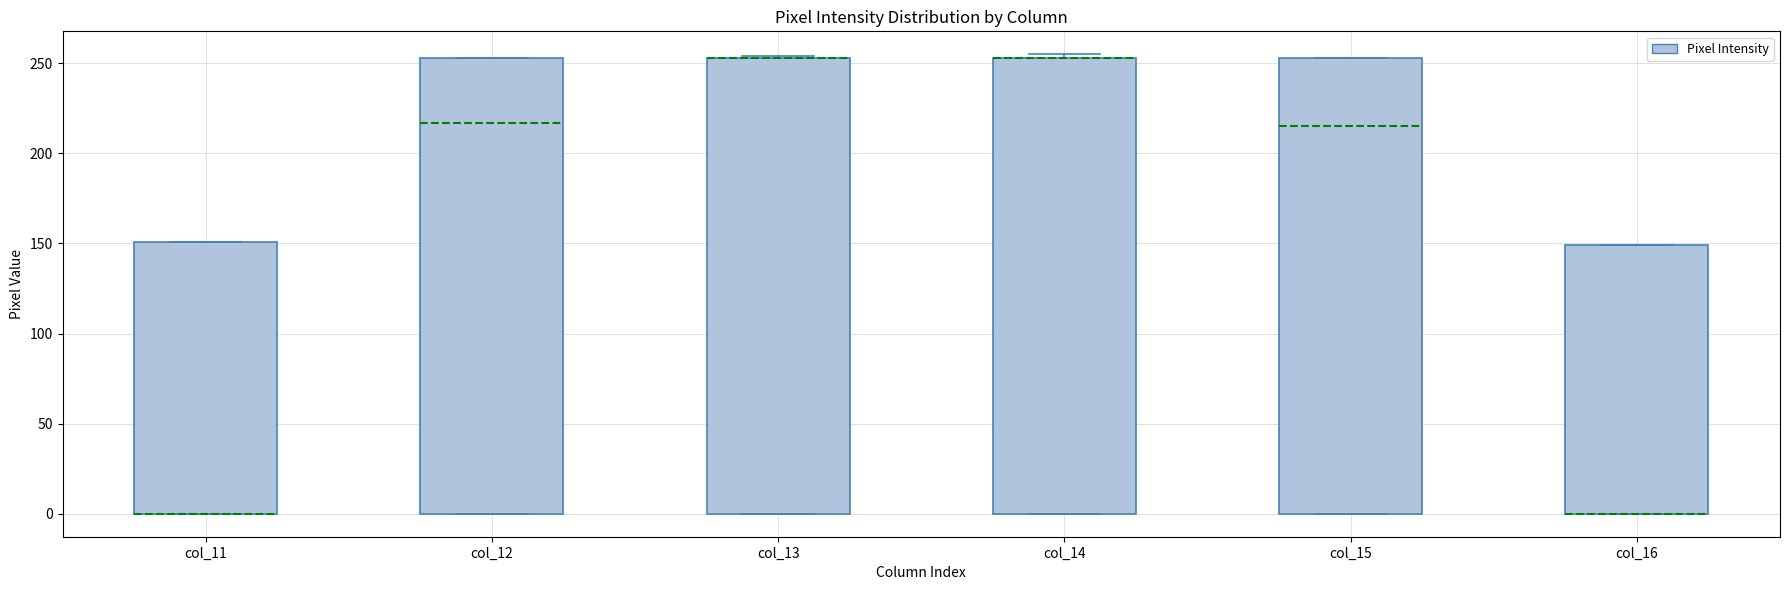

Reading left to right, transcribe this box plot: for each box, give where its median line is, the range the box spans, and where its two whiskers end, as read against the y-axis. The values are not printed on the chart, so give them approximately, as read against the axis.

col_11: median 0 (drawn on the box's lower edge), box 0 to 150, whiskers 0 to 150
col_12: median 215, box 0 to 255, whiskers 0 to 255
col_13: median 255 (drawn on the box's upper edge), box 0 to 255, whiskers 0 to 255
col_14: median 255 (drawn on the box's upper edge), box 0 to 255, whiskers 0 to 255 (just above the box's upper edge)
col_15: median 215, box 0 to 255, whiskers 0 to 255
col_16: median 0 (drawn on the box's lower edge), box 0 to 150, whiskers 0 to 150